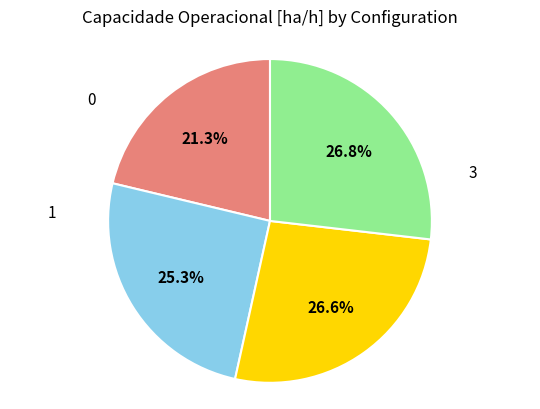

How many slices are in this pie chart?

4